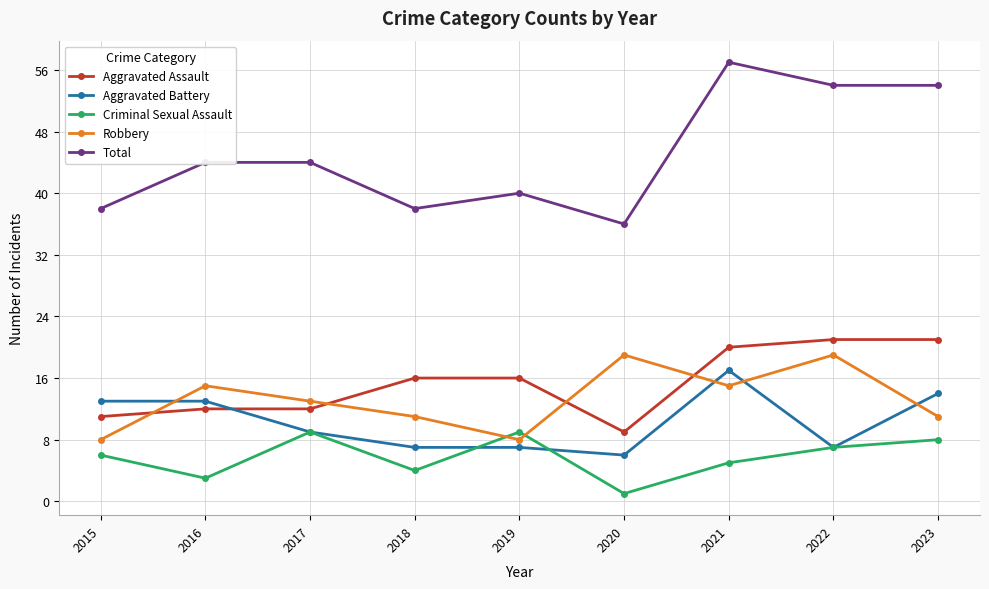

Is it true that Aggravated Assault equals 12 at 2017?

True